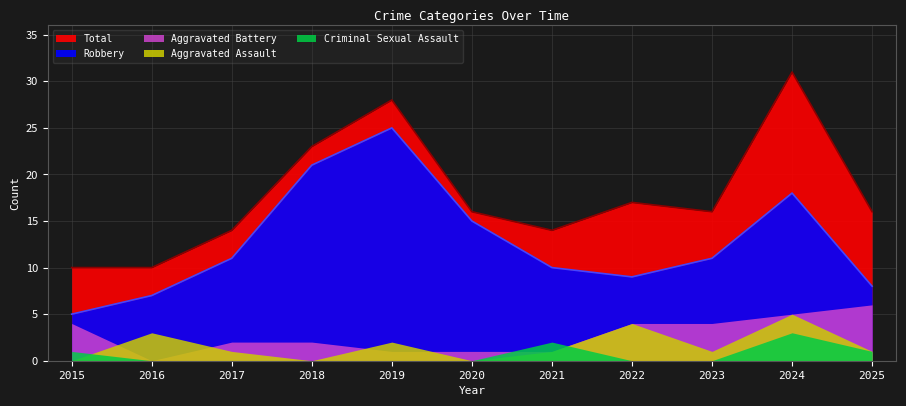

Reading right to left, extract all data points from this chart.

Aggravated Assault: 2025=1	2024=5	2023=1	2022=4	2021=1	2020=0	2019=2	2018=0	2017=1	2016=3	2015=0
Aggravated Battery: 2025=6	2024=5	2023=4	2022=4	2021=1	2020=1	2019=1	2018=2	2017=2	2016=0	2015=4
Criminal Sexual Assault: 2025=1	2024=3	2023=0	2022=0	2021=2	2020=0	2019=0	2018=0	2017=0	2016=0	2015=1
Robbery: 2025=8	2024=18	2023=11	2022=9	2021=10	2020=15	2019=25	2018=21	2017=11	2016=7	2015=5
Total: 2025=16	2024=31	2023=16	2022=17	2021=14	2020=16	2019=28	2018=23	2017=14	2016=10	2015=10